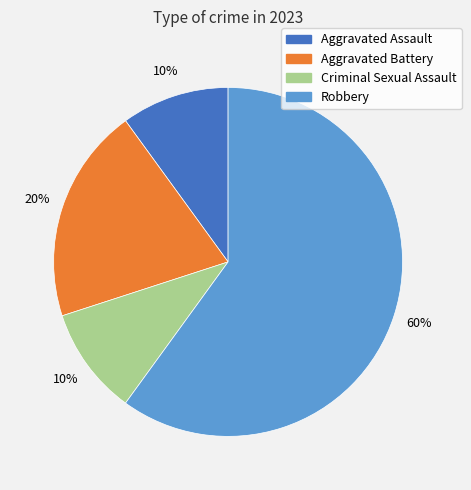

Which has a higher value, Robbery or Criminal Sexual Assault?

Robbery